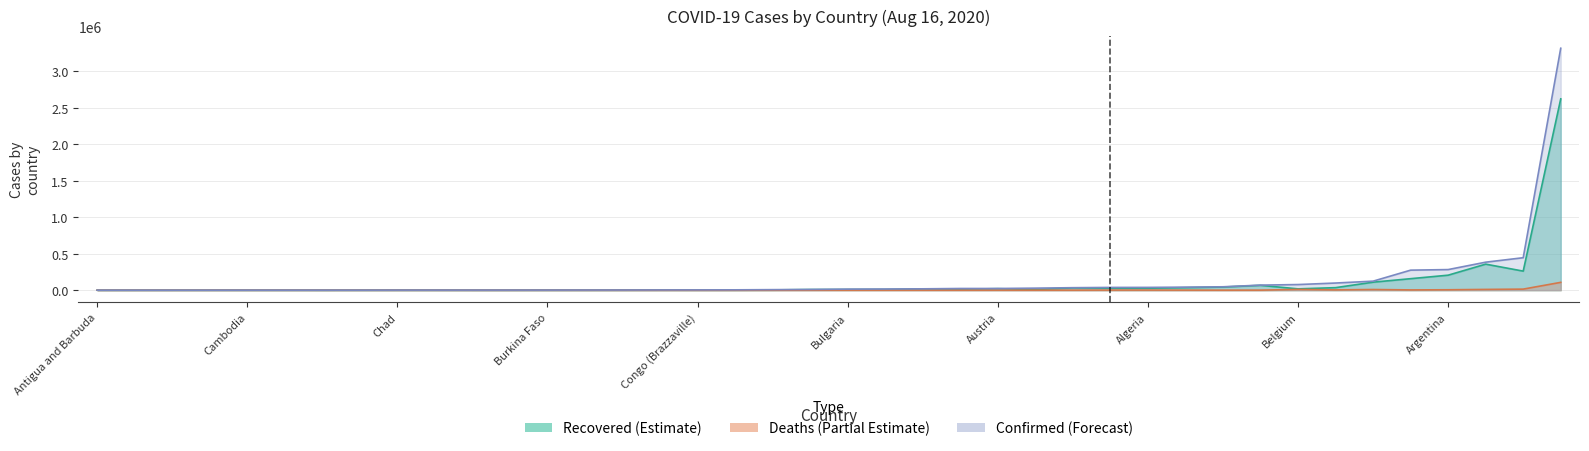

True or false: Deaths has a value of 60 at Congo (Brazzaville).

True